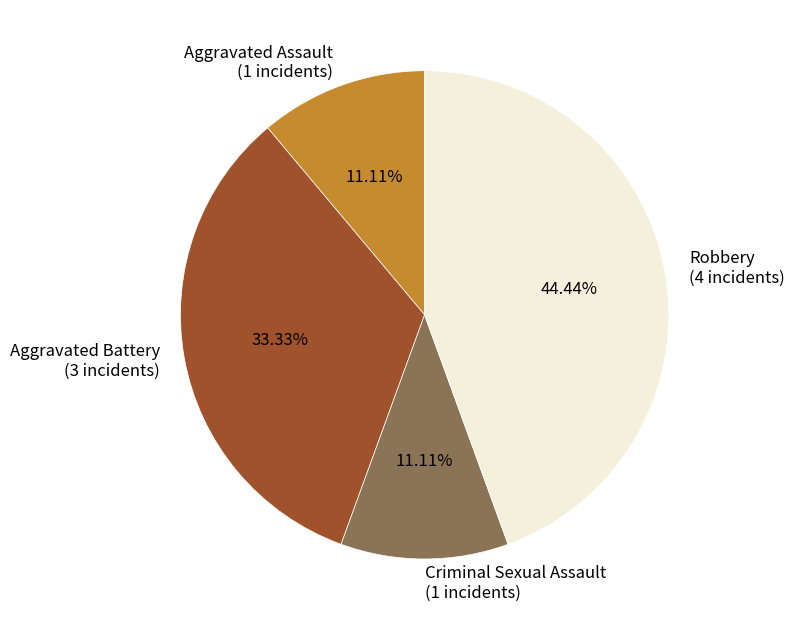

Is the sum of Aggravated Assault (1 incidents) and Aggravated Battery (3 incidents) greater than half?

No